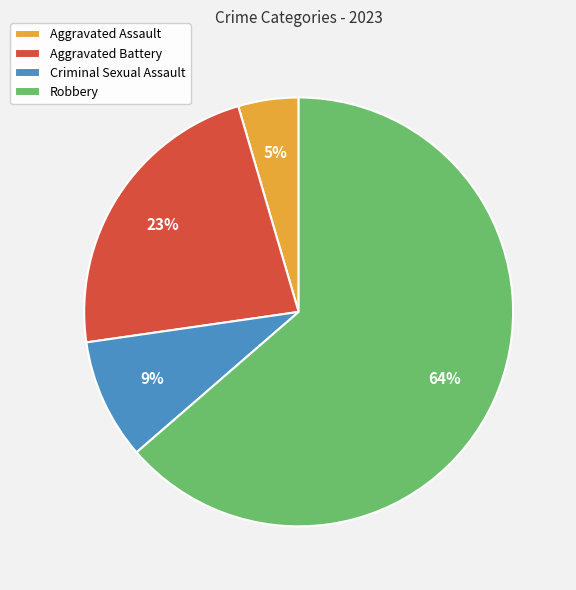

Is it true that Robbery is 64% of the pie?

True